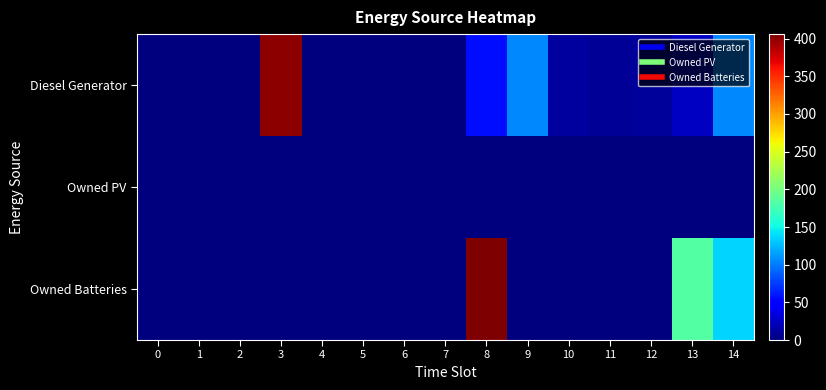

At which category is the sum across all series the highest?

8